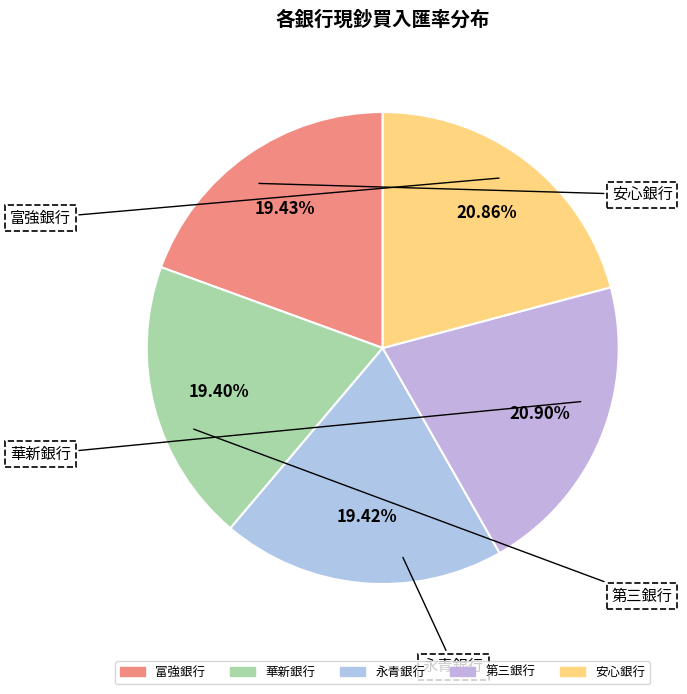

Is the sum of 安心銀行 and 華新銀行 greater than half?

No